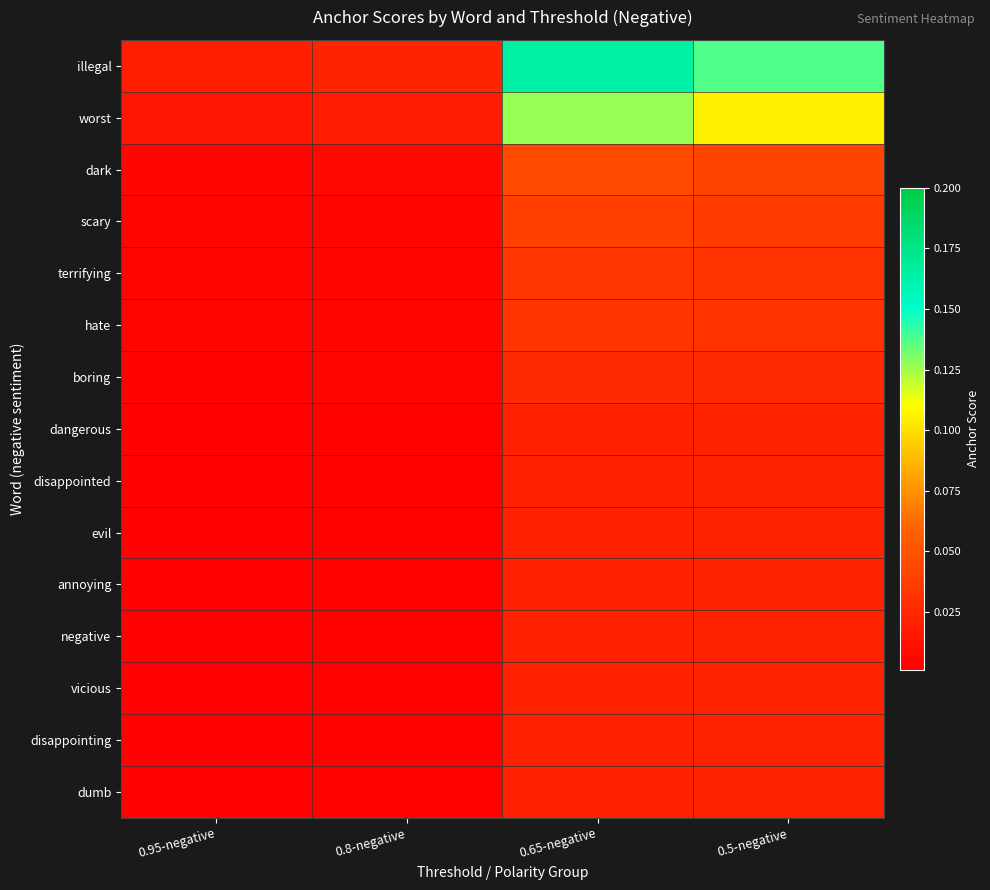

How many categories are shown in the chart?

4